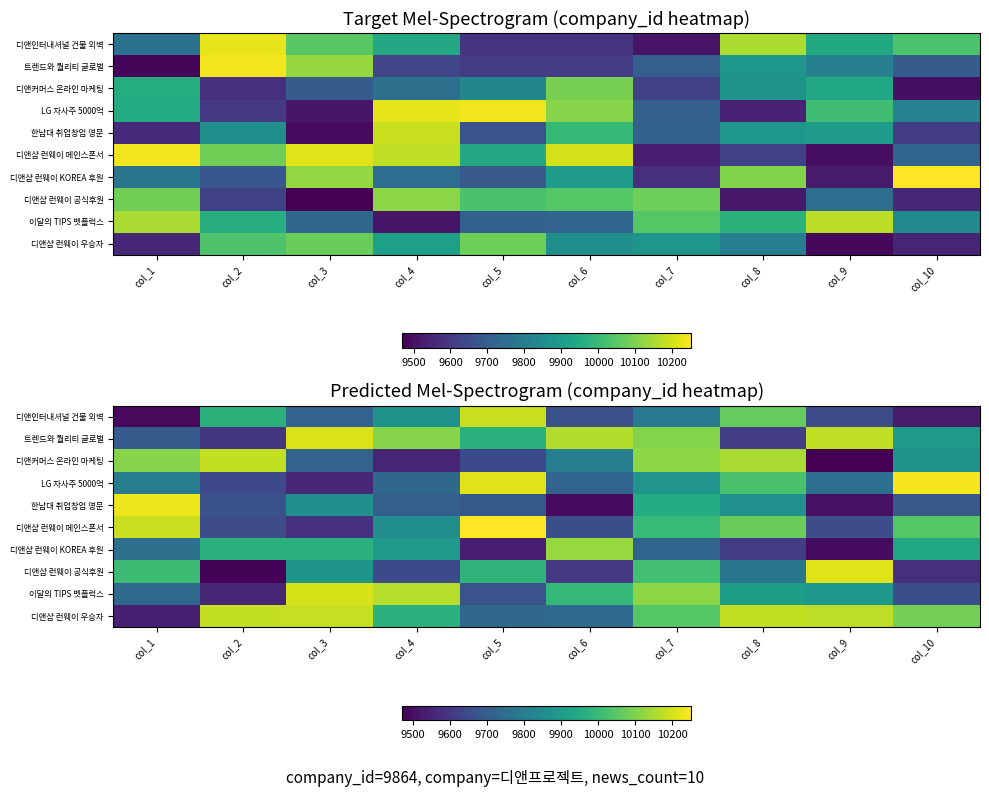

Is the value of 한남대 취업창업 명문 at col_8 greater than the value of 디앤샵 런웨이 우승자 at col_2?

No